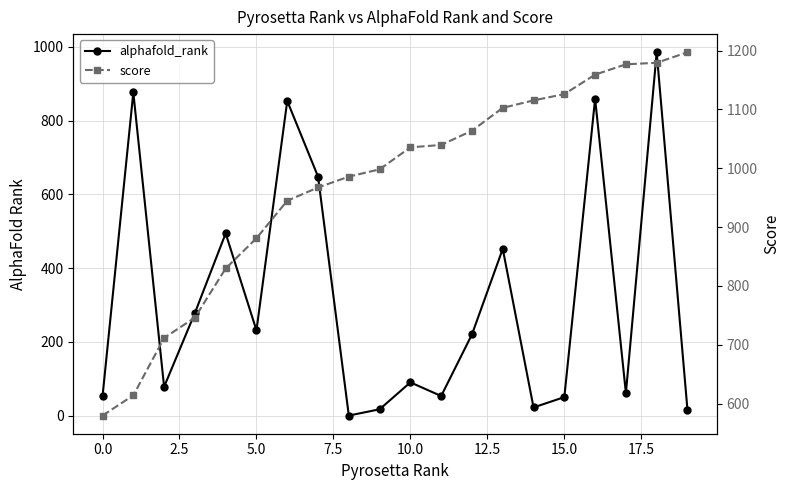

At 7.5, list the series in order from largest to smallest.

score, alphafold_rank